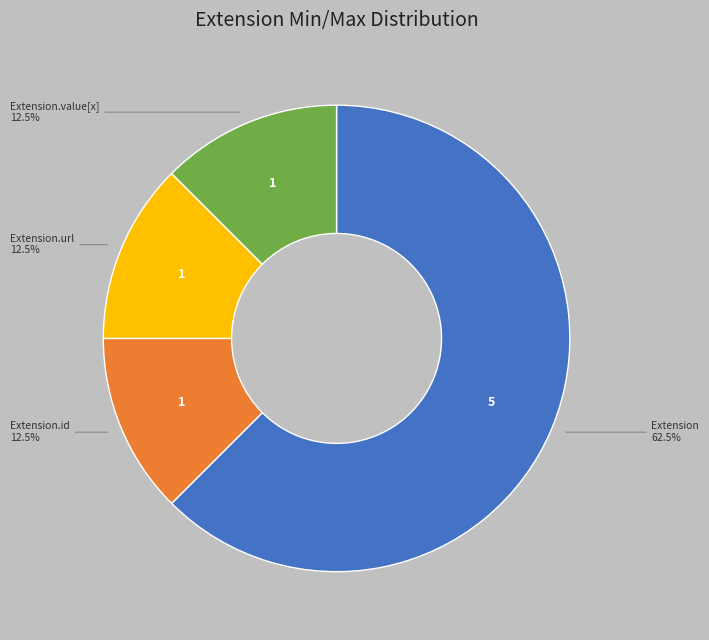

Count the number of slices in the pie.

4